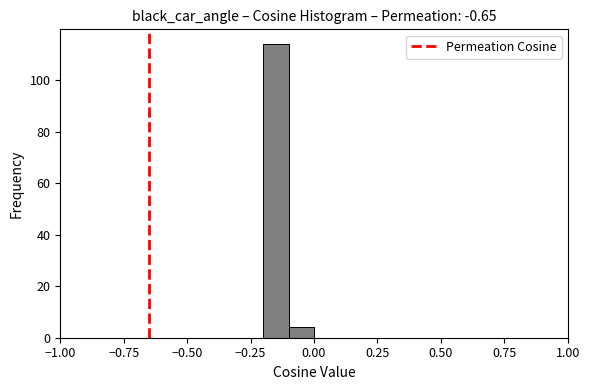

Around what value on the x-axis is the tallest bar? Give the approximate position of its centre, as read against the axis.

-0.15